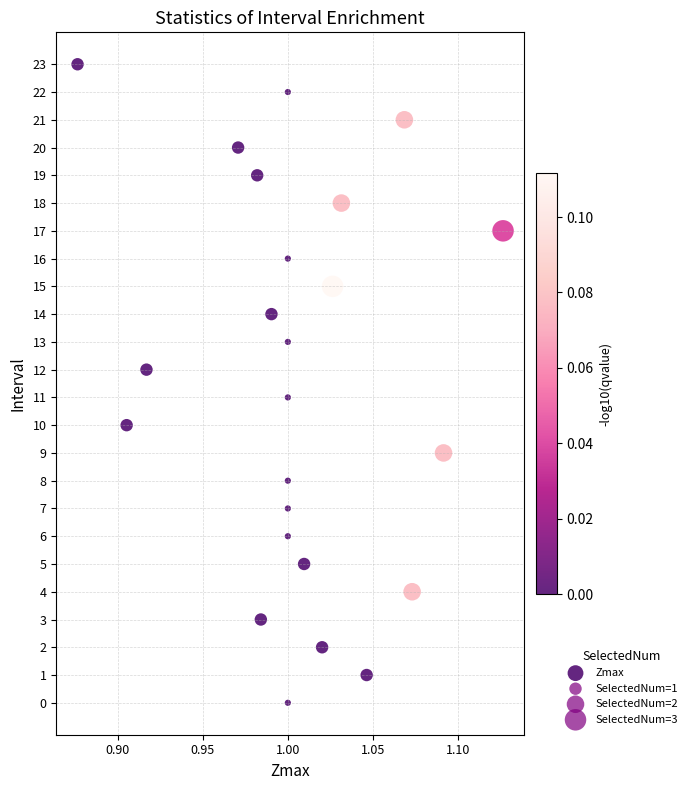

What is the range of Y values (max minus min)?

23